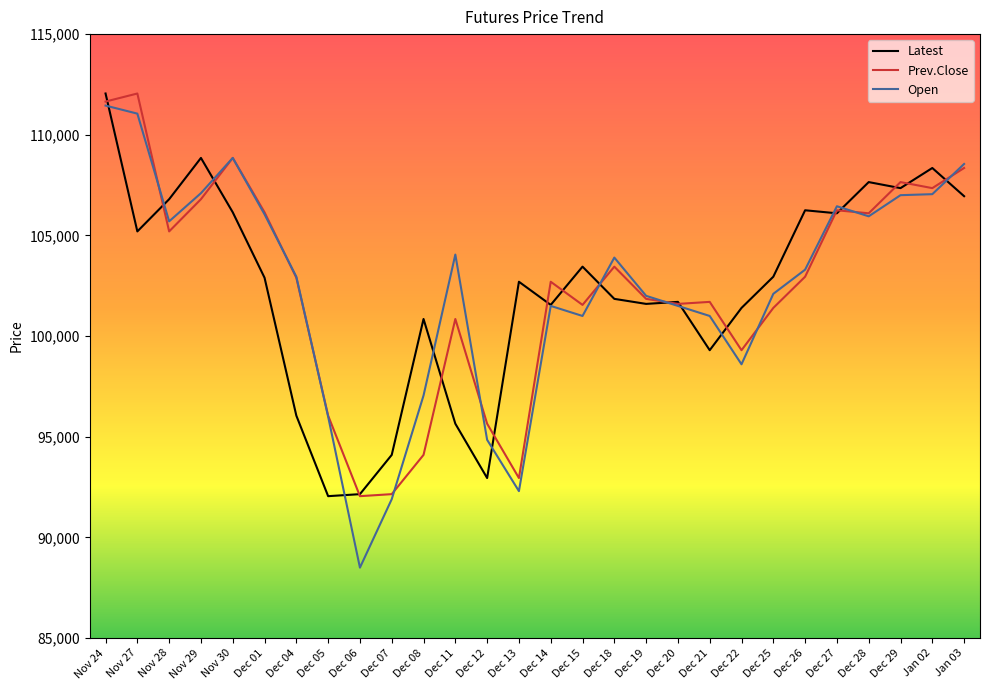

What is the difference between the maximum and minimum values in the Open series?

22950